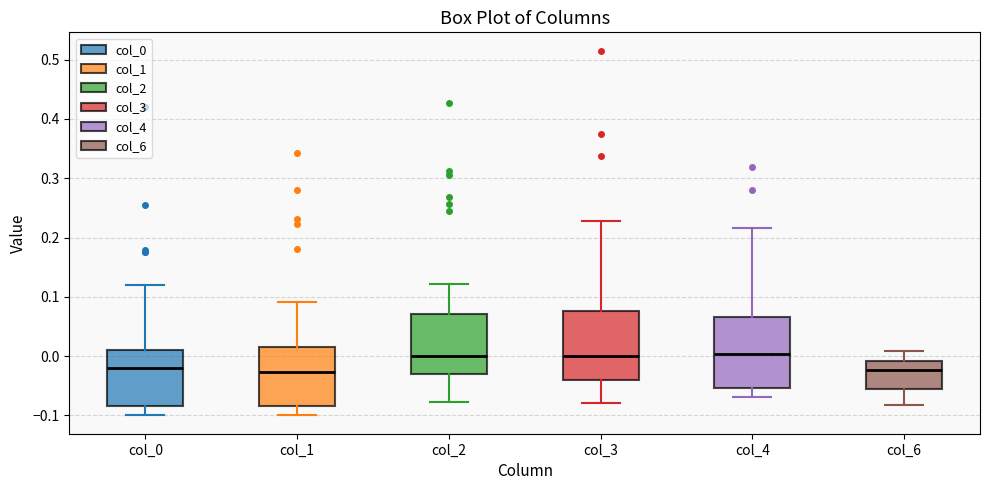

Where does the lower whisker of the box for col_0 end on the y-axis? The values are not printed on the chart, so give them approximately, as read against the axis.

-0.10